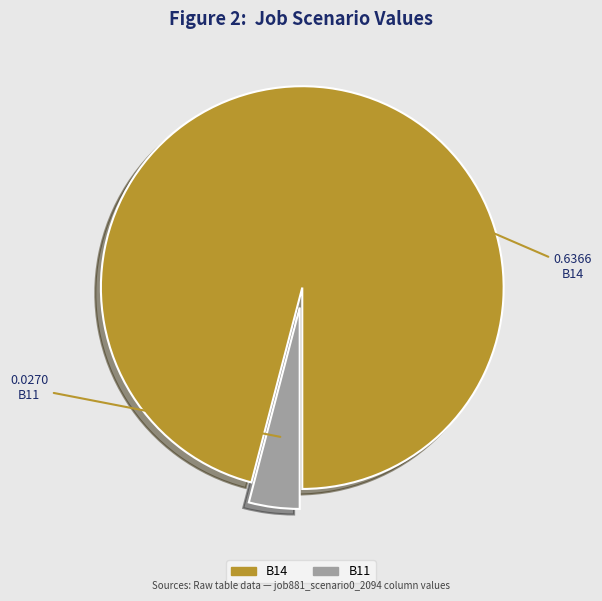

Is there a majority slice in this chart?

Yes